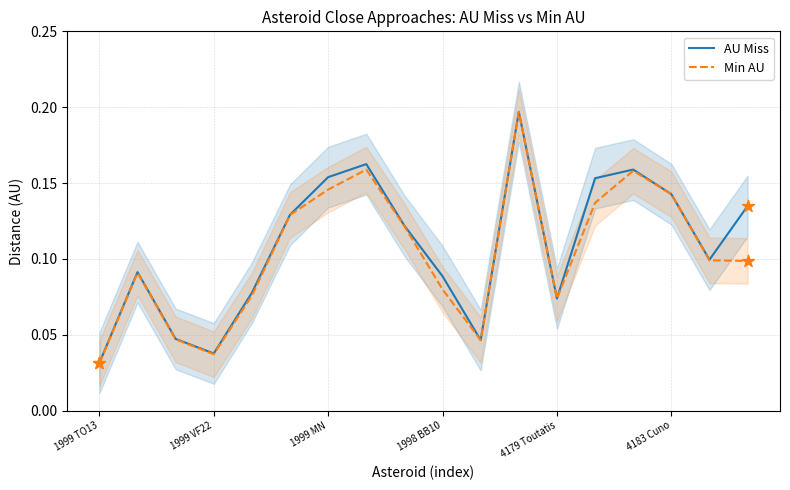

What are all the series names shown in the legend?

AU Miss, Min AU